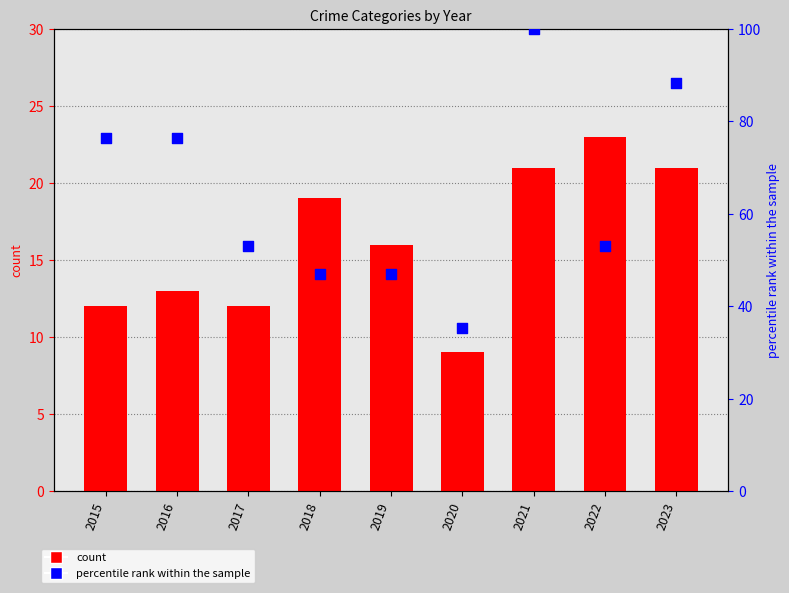

Which series has the largest total across all categories?

Aggravated Battery (percentile)